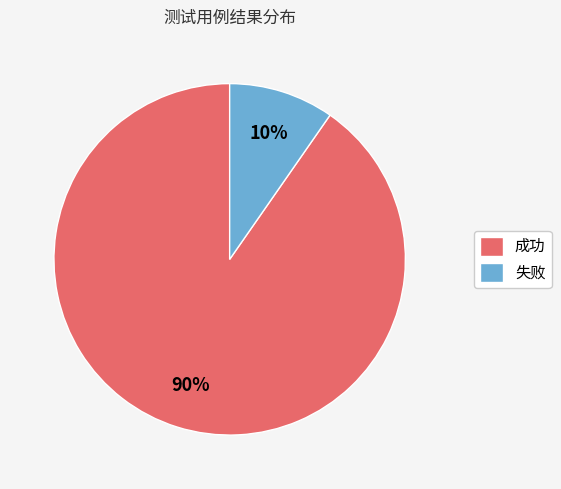

True or false: 成功 accounts for 99% of the total.

False